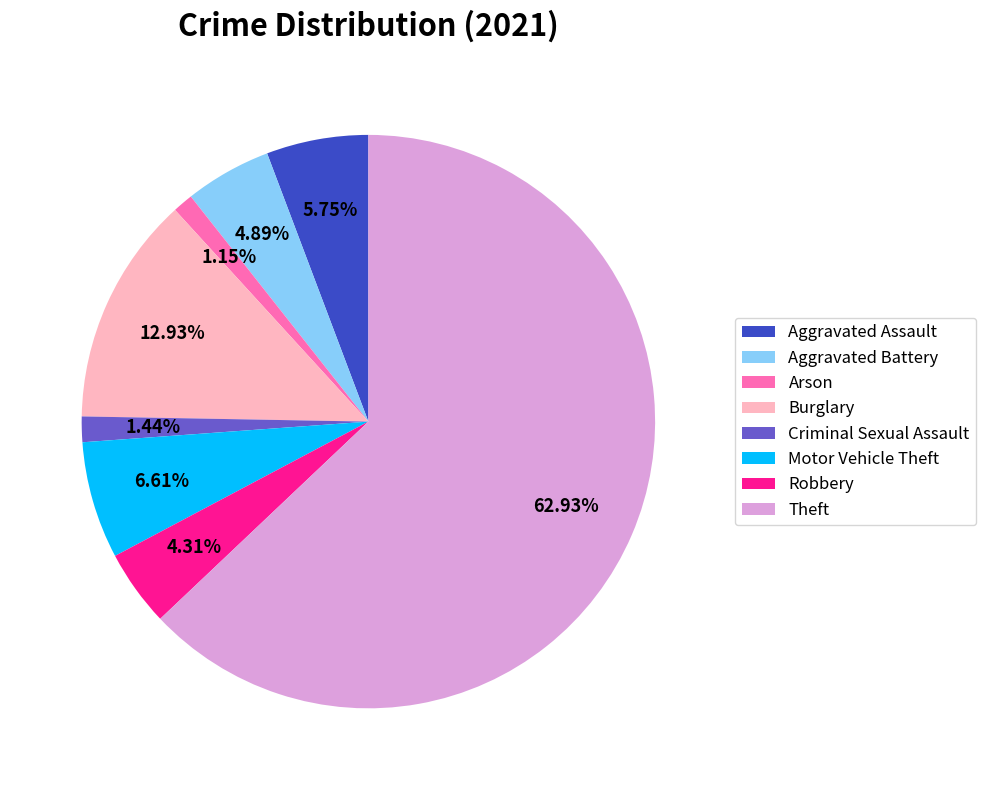

What is the ratio of the value at Aggravated Assault to the value at Arson?

5.0